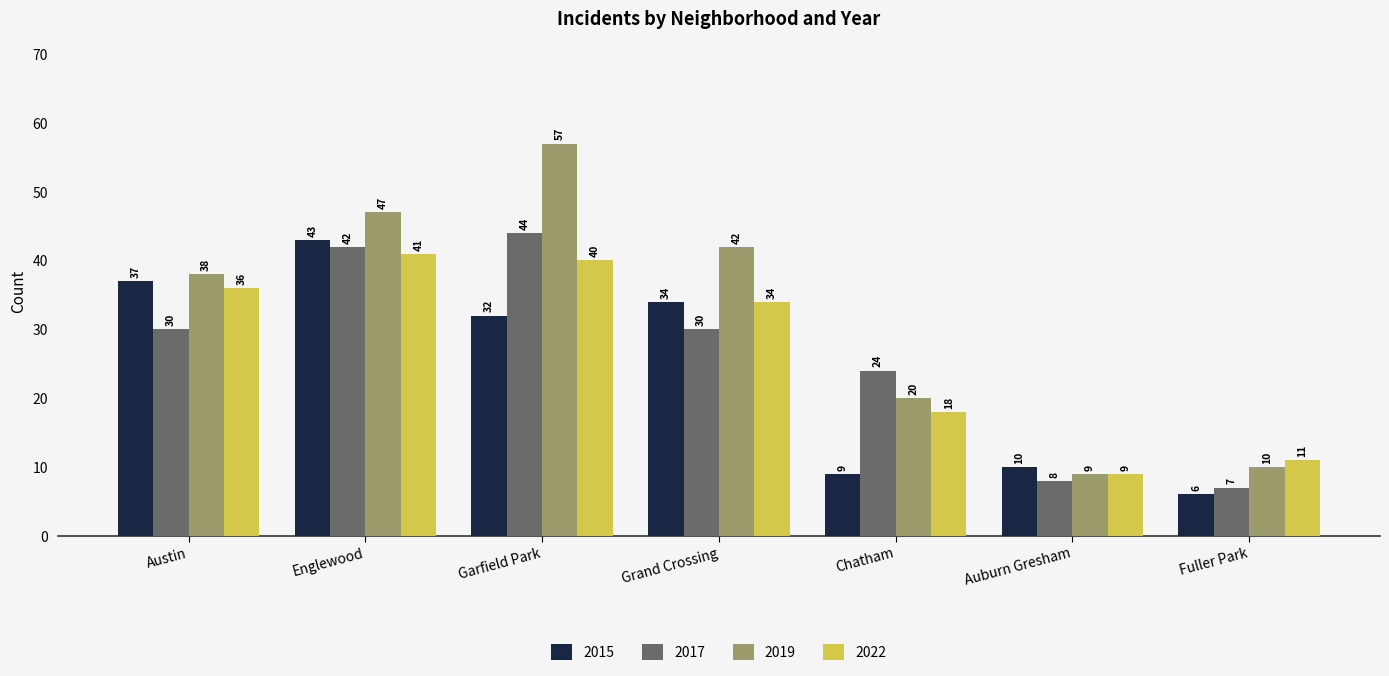

Rank the categories by 2019 value from highest to lowest.

Garfield Park, Englewood, Grand Crossing, Austin, Chatham, Fuller Park, Auburn Gresham